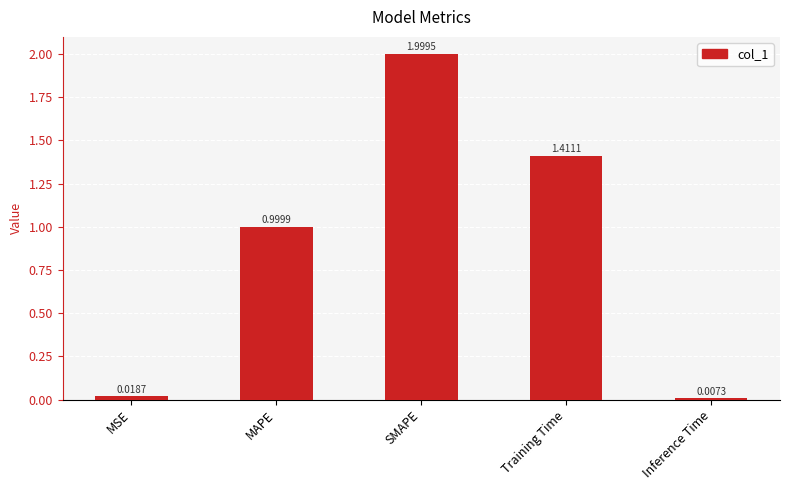

What is the average value?

0.9